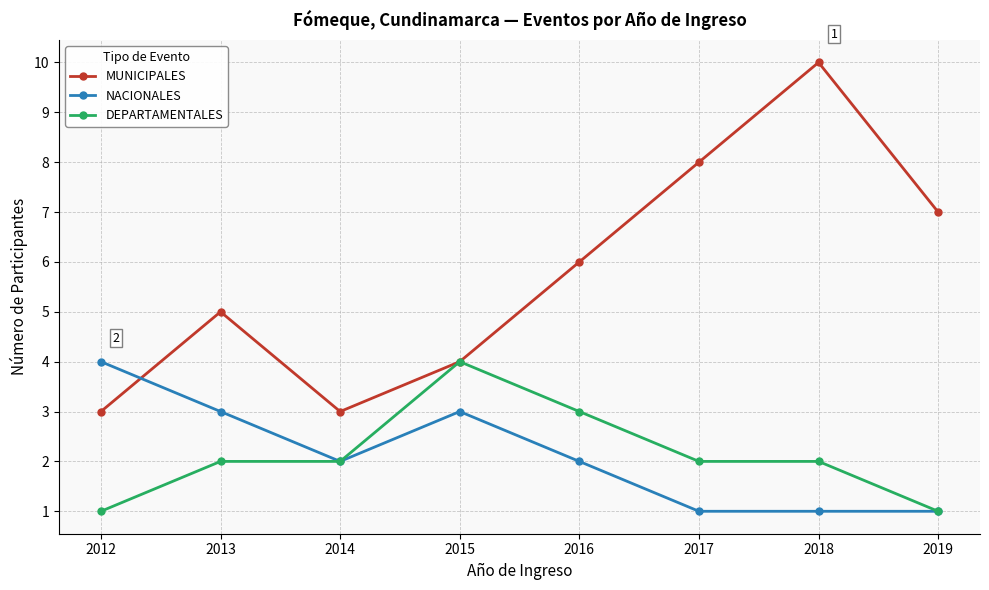

Reading right to left, transcribe all the data shown in this chart.

MUNICIPALES: 2019=7	2018=10	2017=8	2016=6	2015=4	2014=3	2013=5	2012=3
NACIONALES: 2019=1	2018=1	2017=1	2016=2	2015=3	2014=2	2013=3	2012=4
DEPARTAMENTALES: 2019=1	2018=2	2017=2	2016=3	2015=4	2014=2	2013=2	2012=1